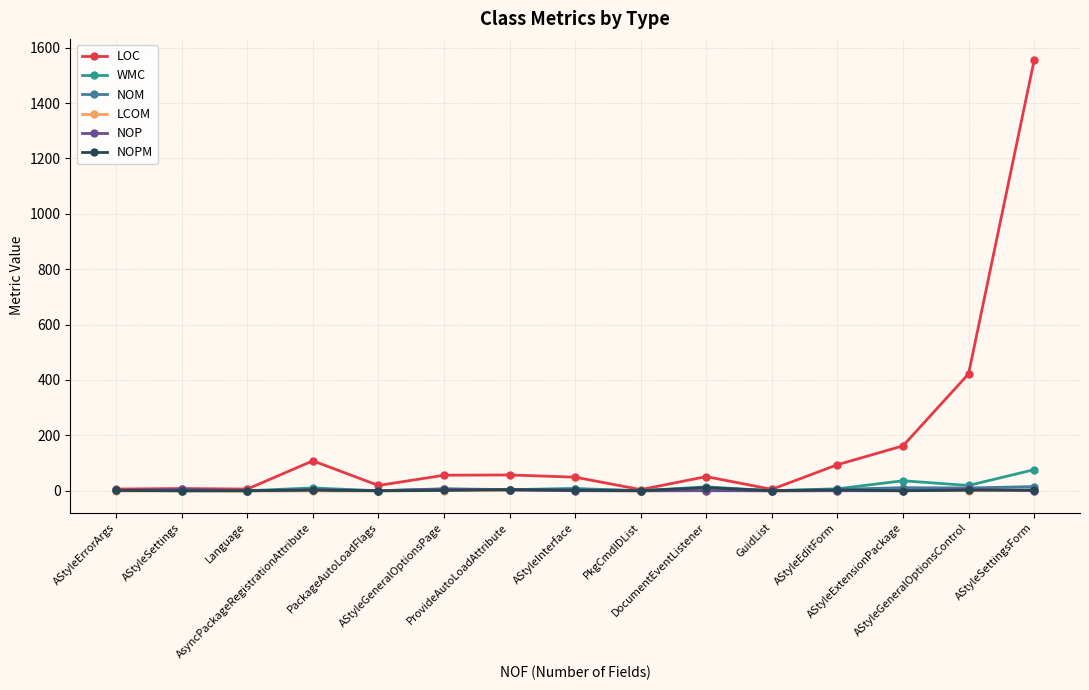

The value of NOPM at AStyleSettingsForm is 3.0. True or false?

True